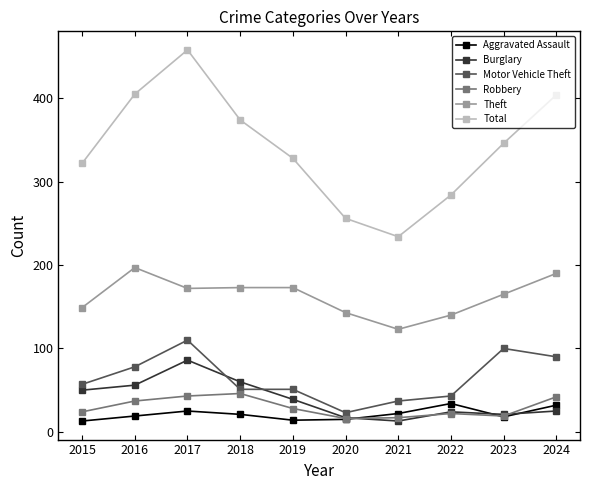

What is the value of the Burglary point at the 4th from the left?

60